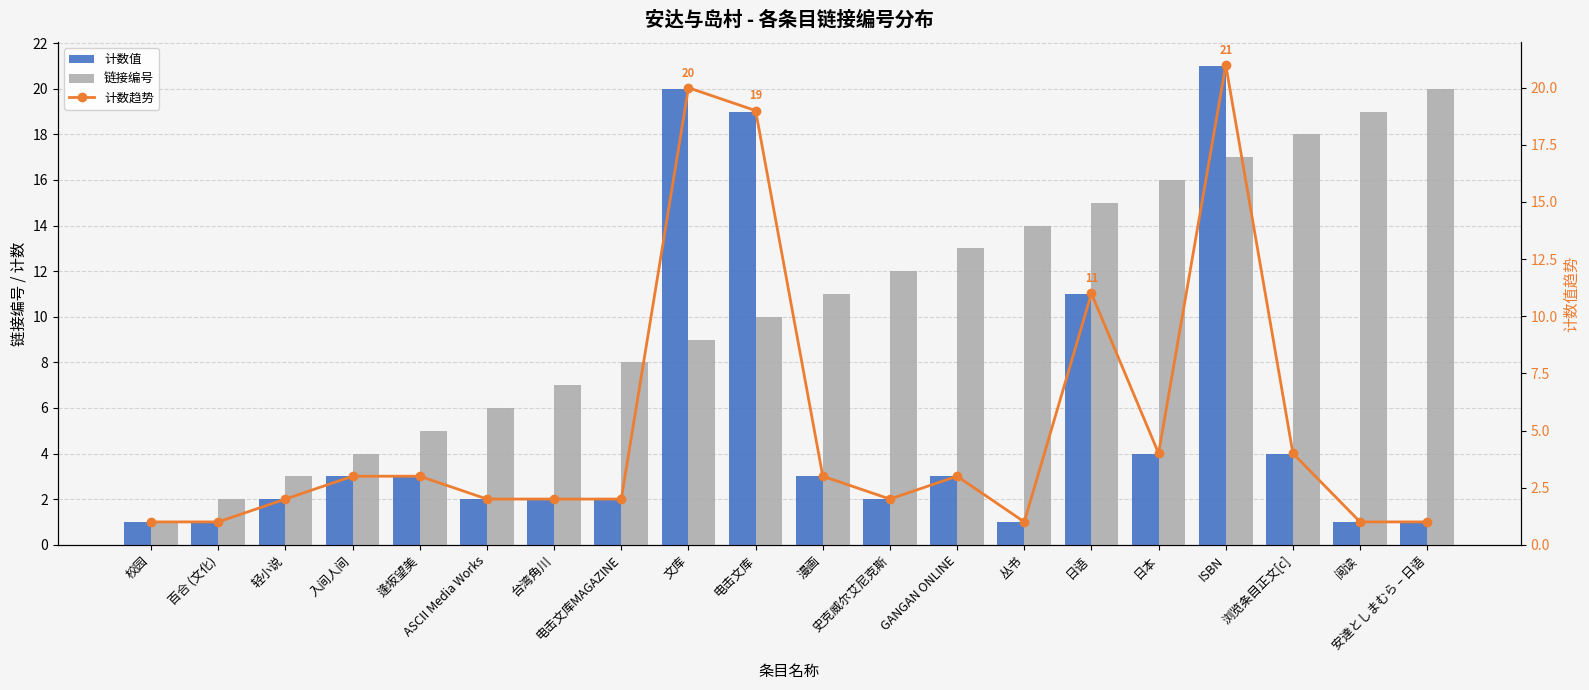

What is the difference between the highest and lowest values at 文库?

11